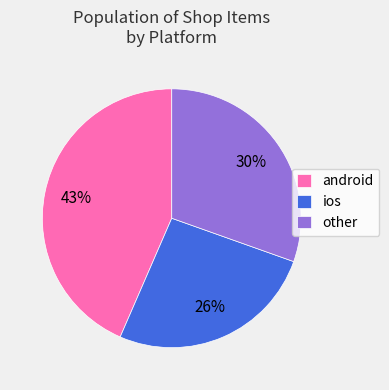

Is it true that other is 21% of the pie?

False